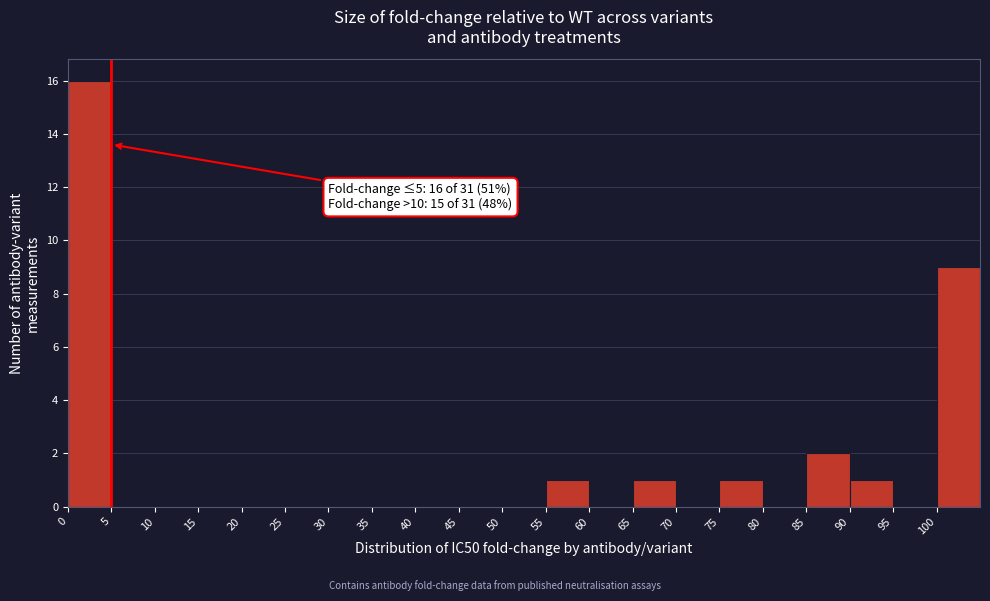

Which range on the x-axis has the tallest bar?

0 to 5